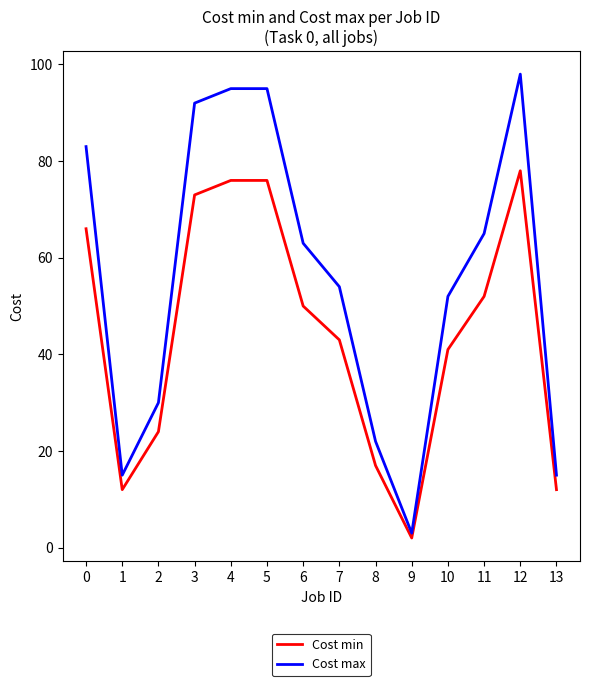

At 0, list the series in order from smallest to largest.

Cost min, Cost max